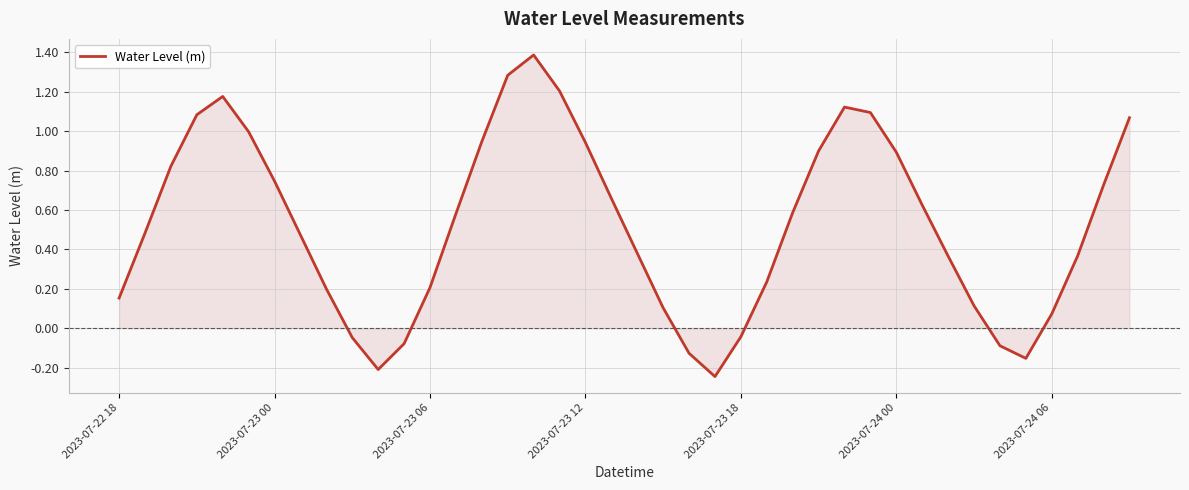

What is the difference between the maximum and minimum values?

1.6